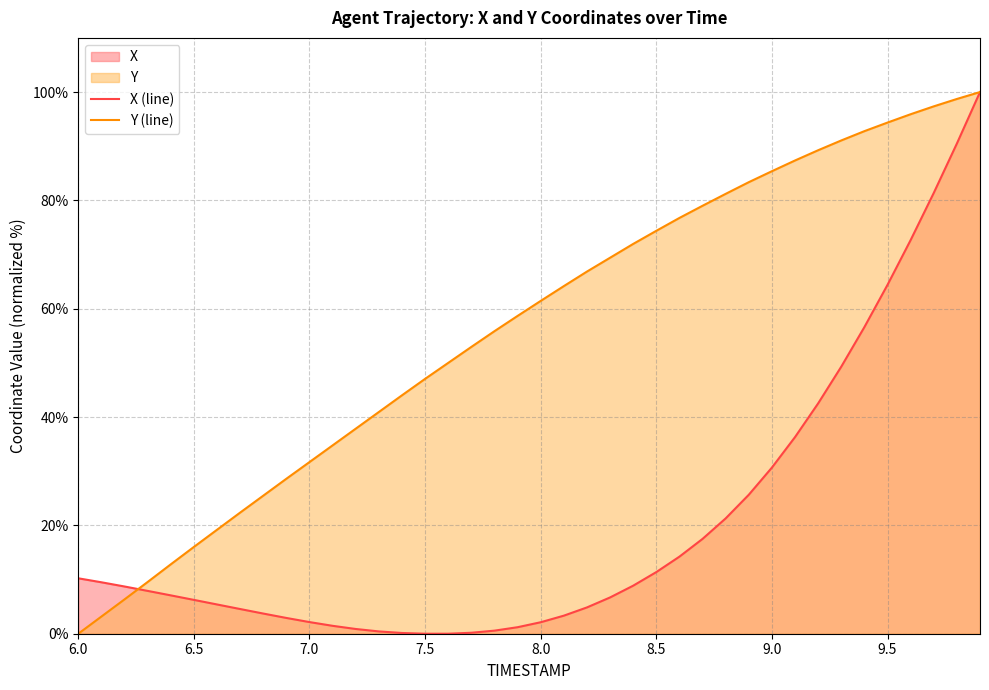

True or false: Y (line) has a value of 31.5 at 8.5.

False